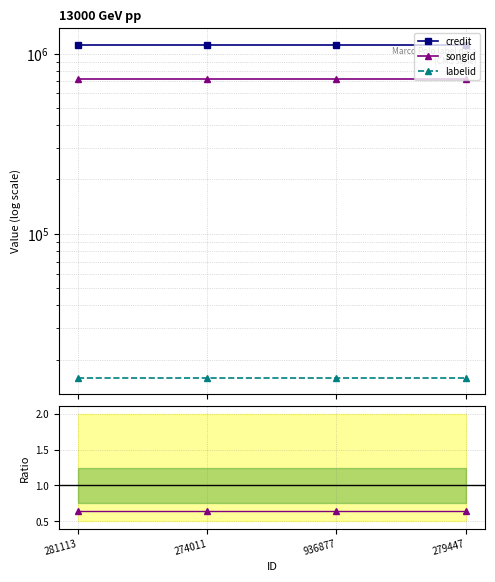

True or false: songid/credit and credit cross at least once.

False